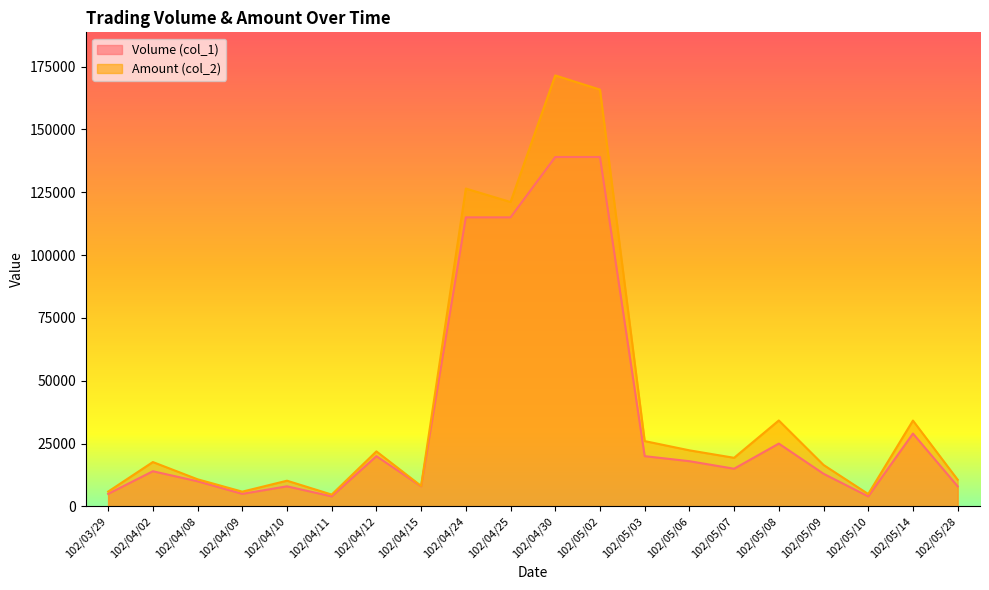

What is the sum of the Amount (col_2) values at 102/05/07 and 102/05/03?

45350